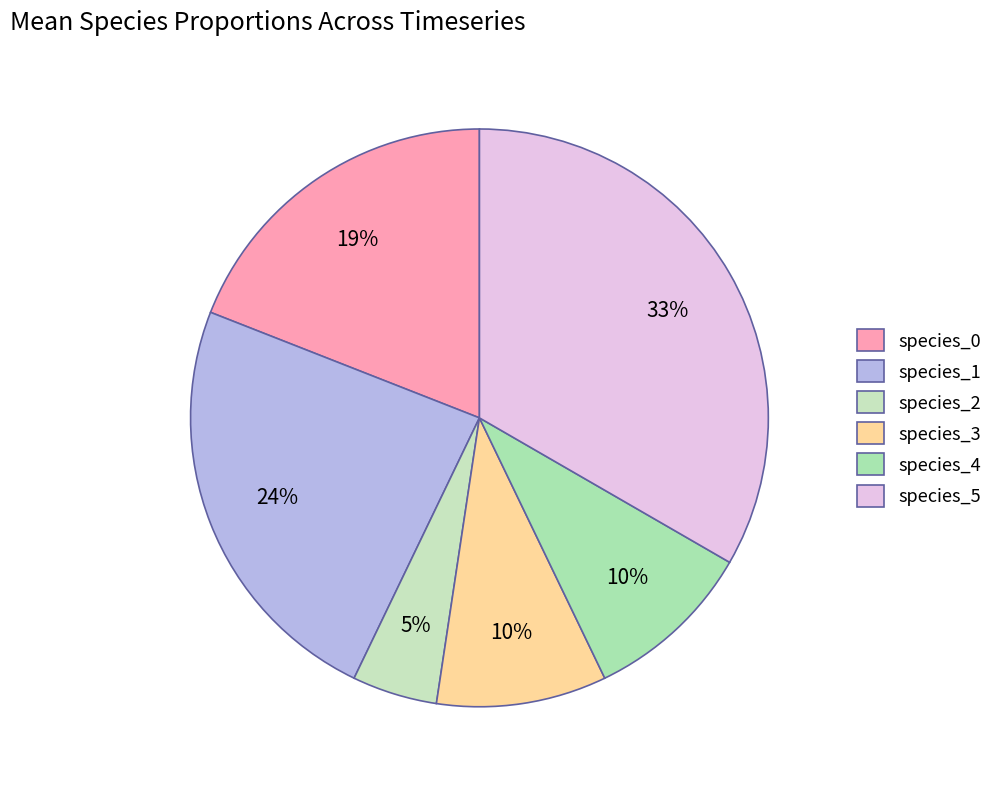

To the nearest percent, what is the difference between the species_5 and species_4 slice percentages?

24%